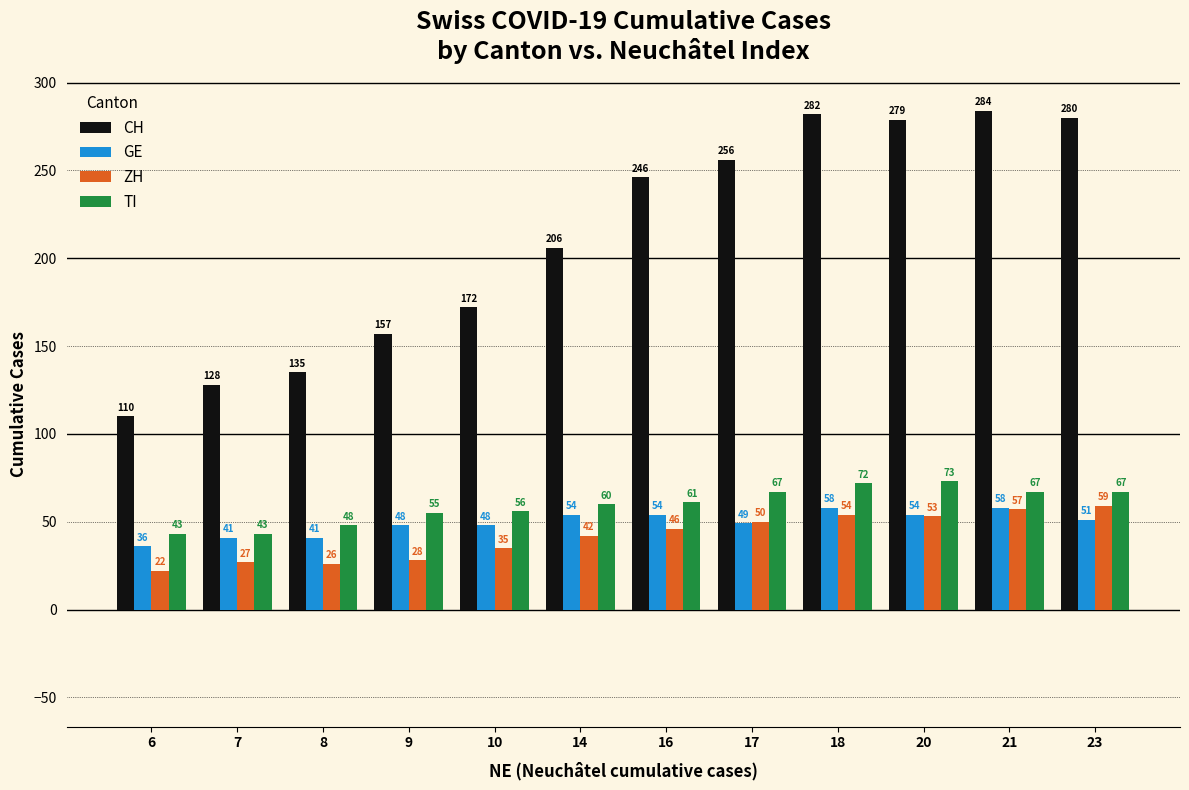

What is the value of the ZH bar at the 3rd from the left?

26